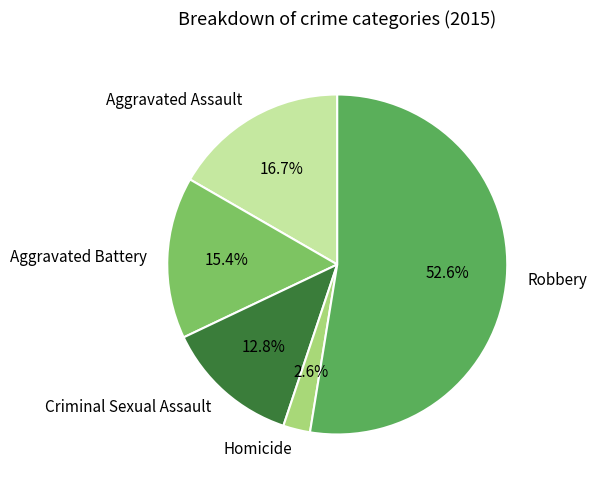

Is it true that Aggravated Assault is 17% of the pie?

True